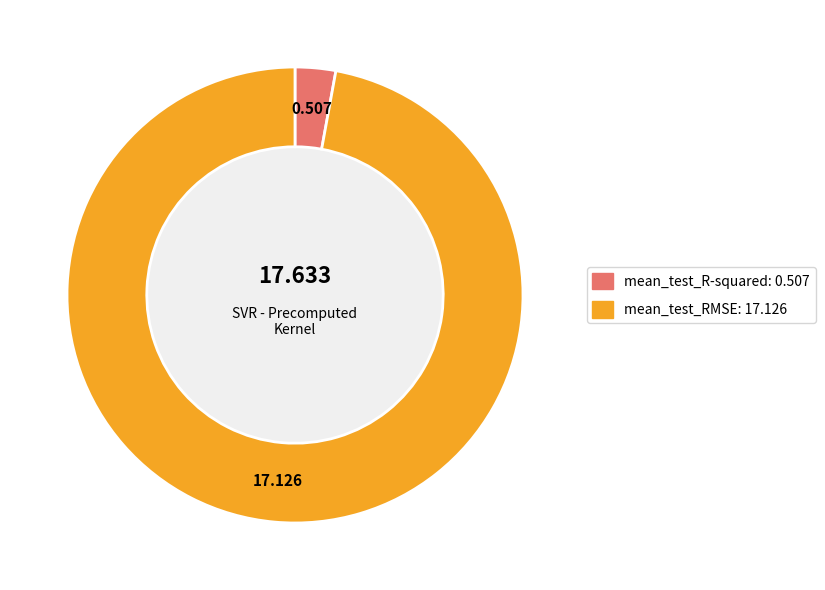

Which has a higher value, mean_test_RMSE or mean_test_R-squared?

mean_test_RMSE